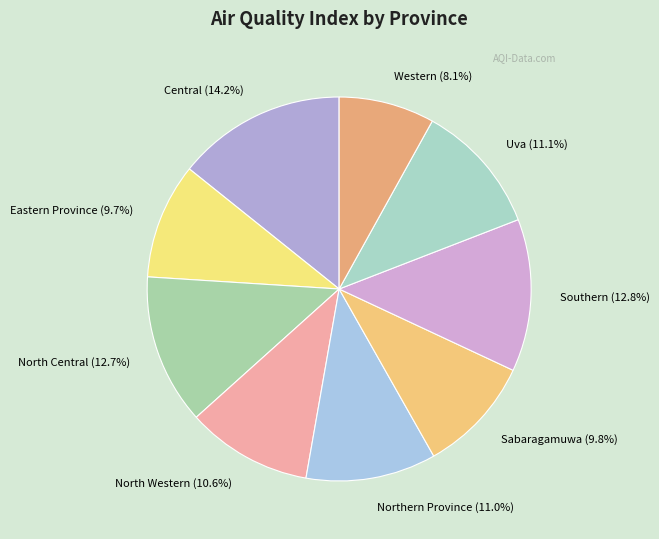

Approximately how many times larger is the value at Central compared to Northern Province?

1.3